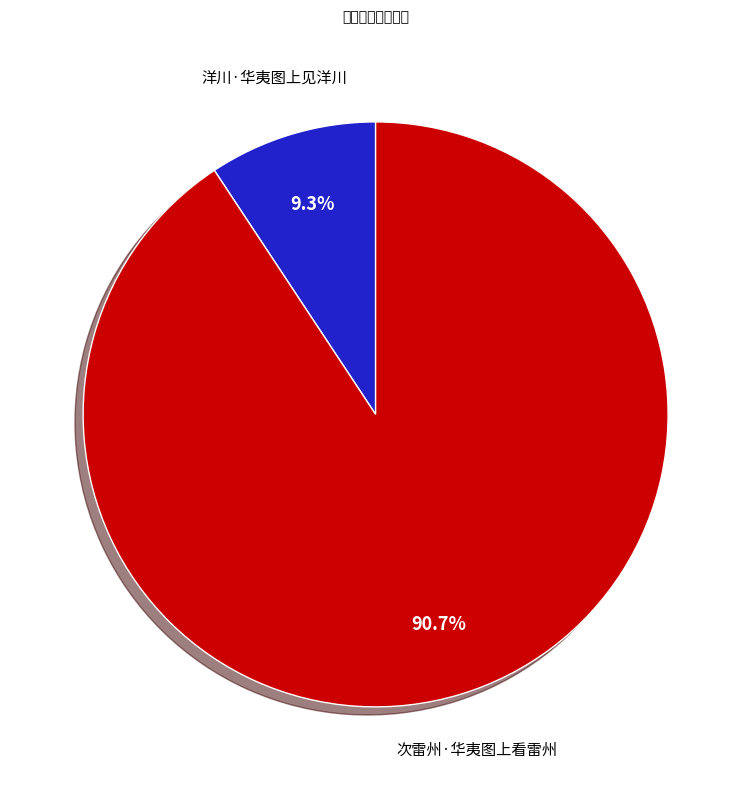

What is the largest slice in the pie chart?

次雷州·华夷图上看雷州